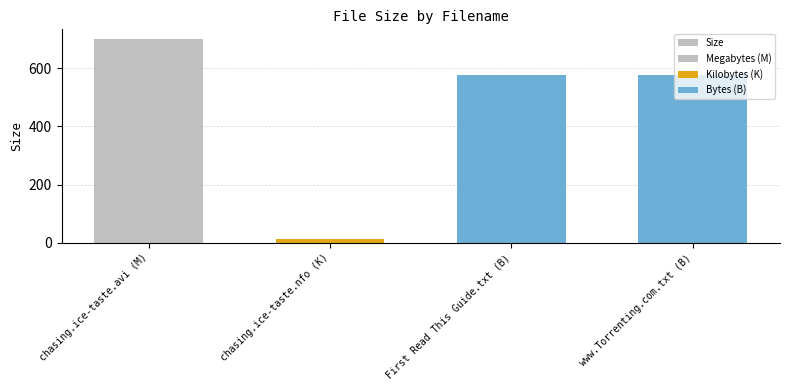

What is the difference between the maximum and minimum values?

687.4